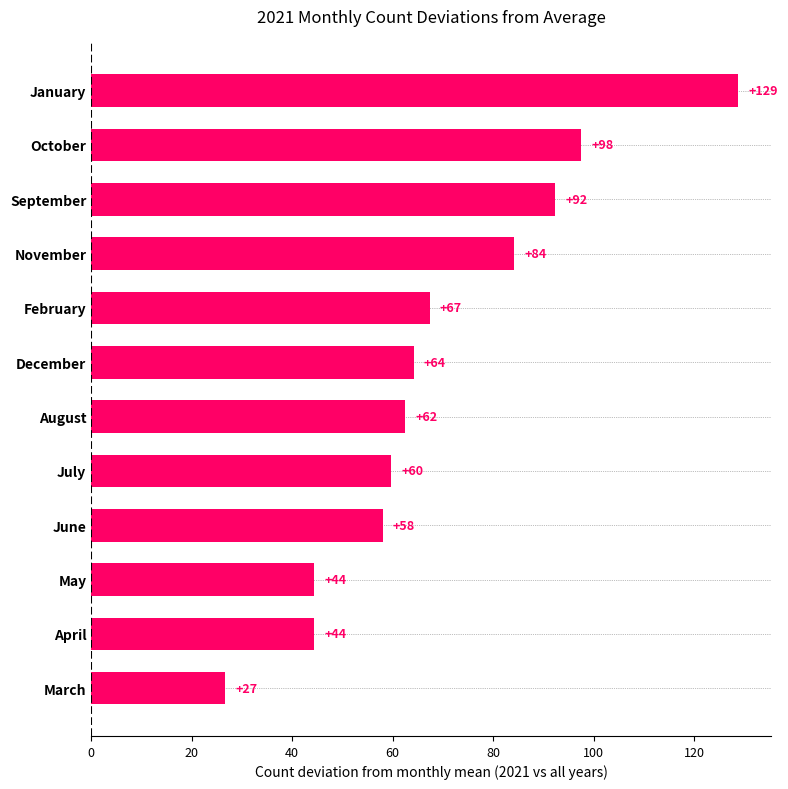

True or false: the data shows 23.3 at July.

False